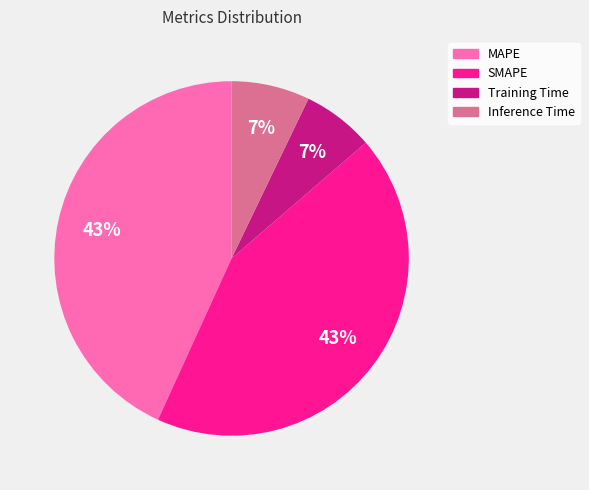

Is there any slice that represents more than half of the pie?

No